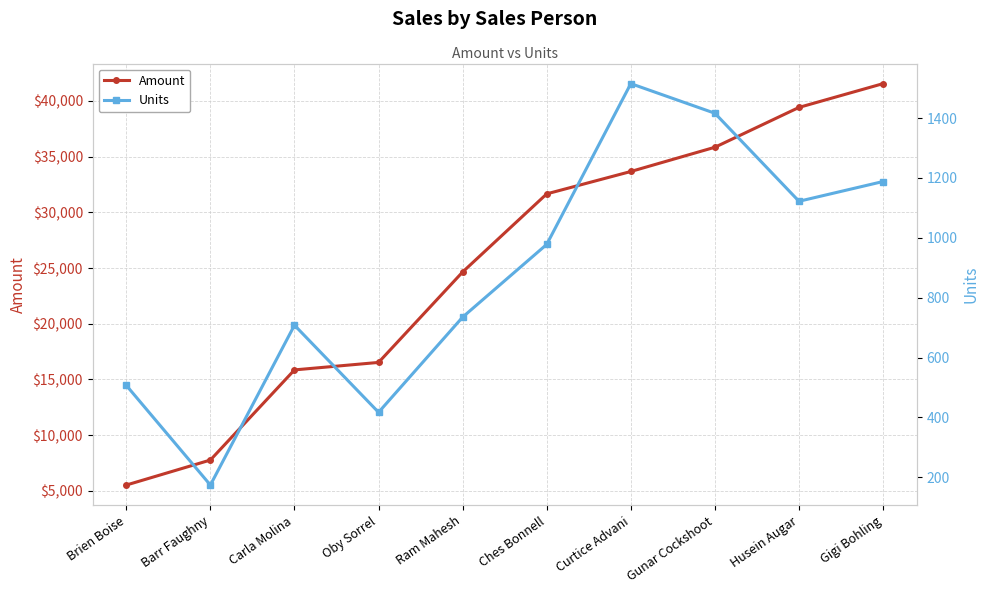

How many data points in Units are above 978?

4